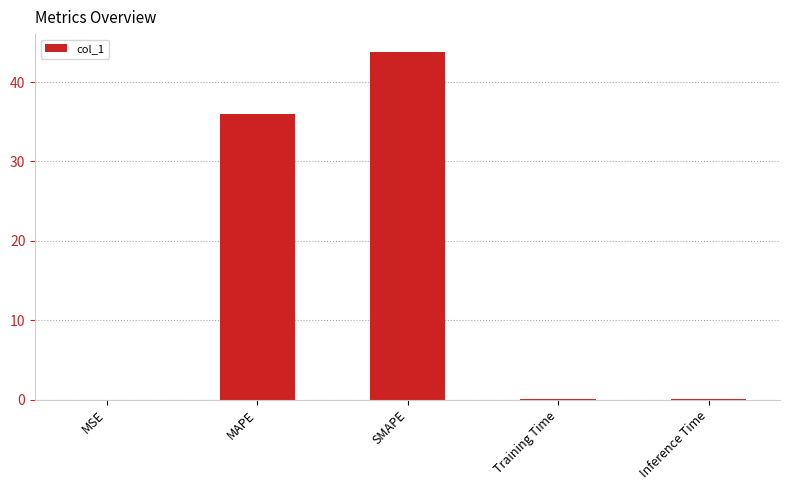

True or false: the data shows 0.0 at Training Time.

True